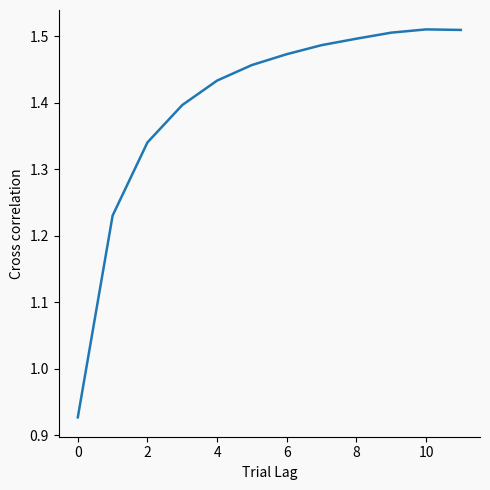

What is the average value?

1.4